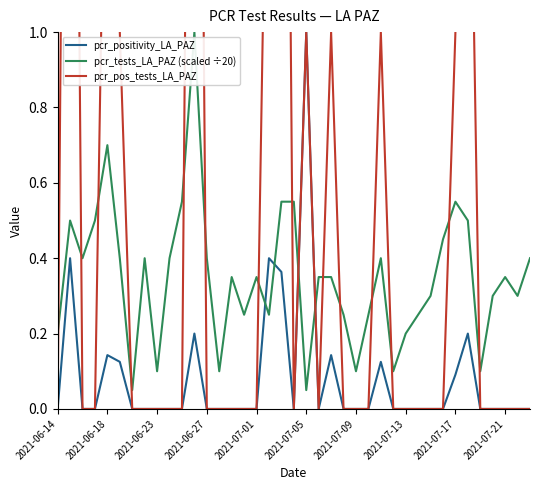

What is the maximum value for pcr_tests_LA_PAZ (scaled ÷20)?

1.0